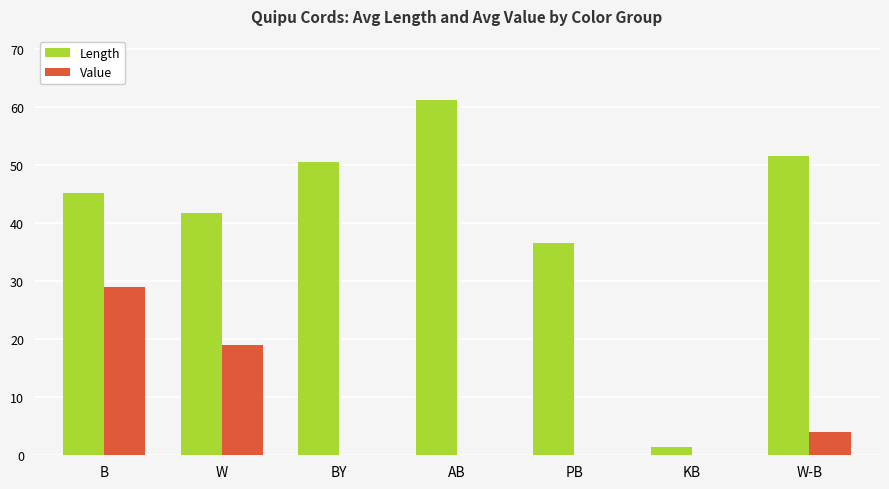

Are the bars grouped side by side (vs. stacked)?

Yes